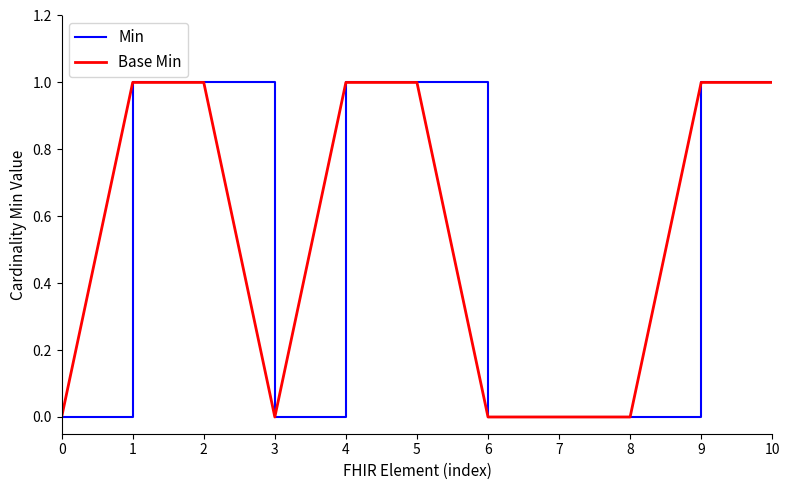

At how many categories does at least one series exceed 0?

6